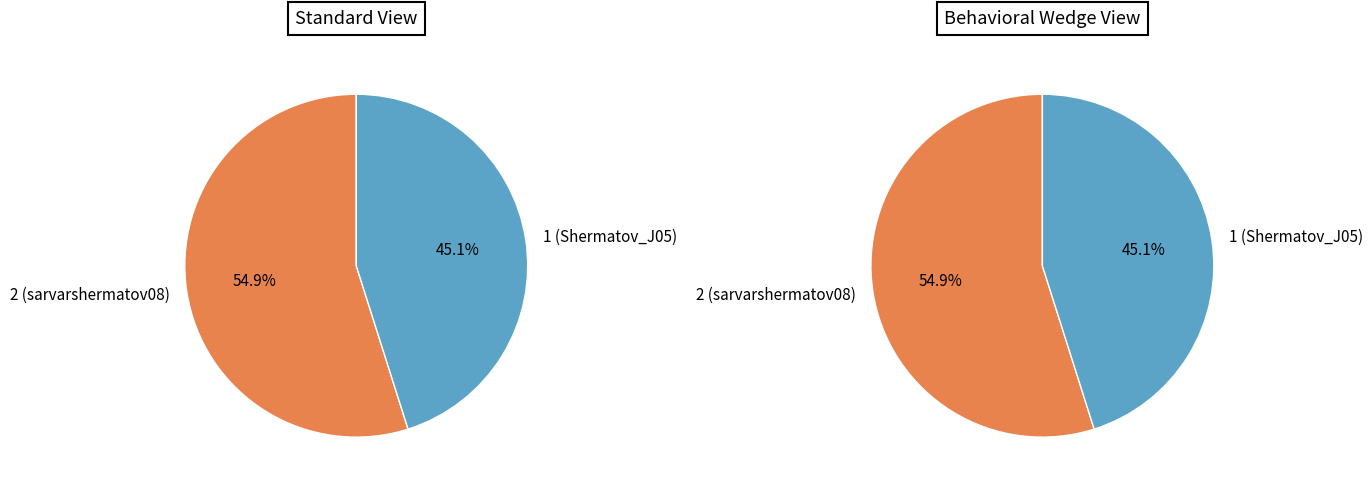

How many segments does this pie chart have?

2